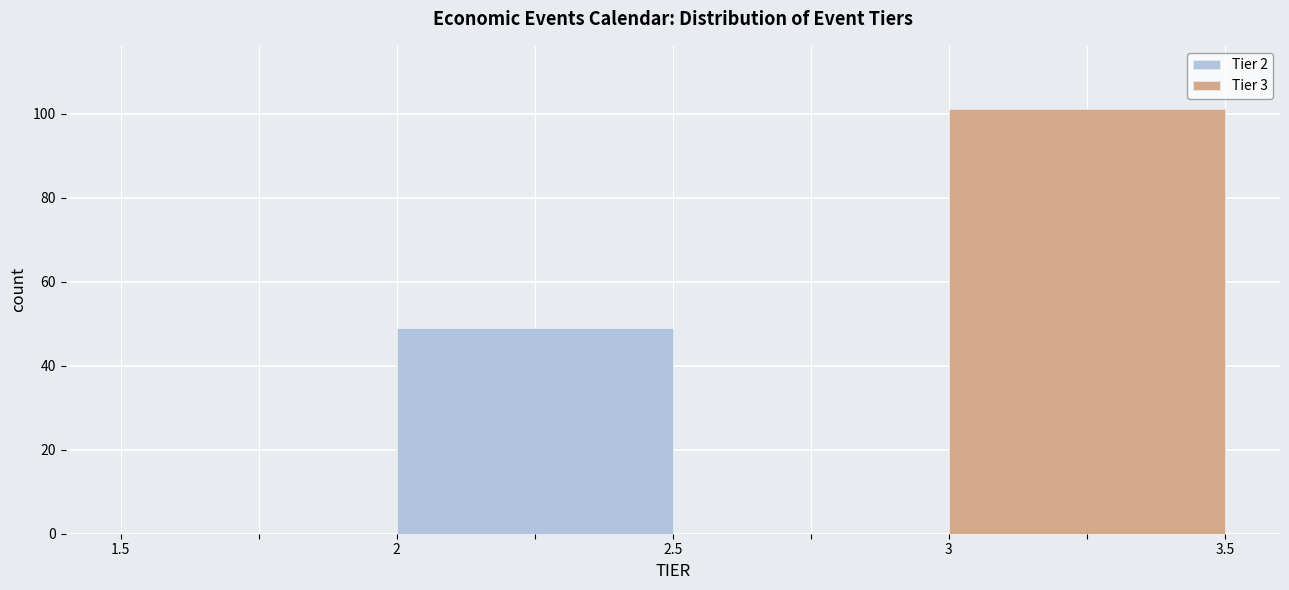

What is the total height of the stacked bar covering 3 to 3.5 on the x-axis? The values are not printed on the chart, so give them approximately, as read against the axis.

102